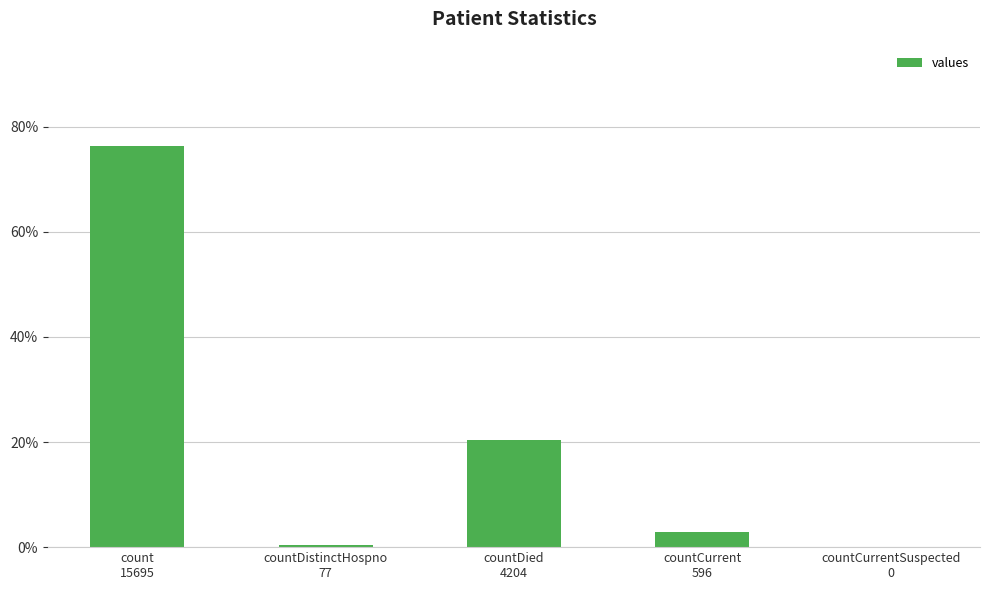

What is the greatest value displayed?

0.8